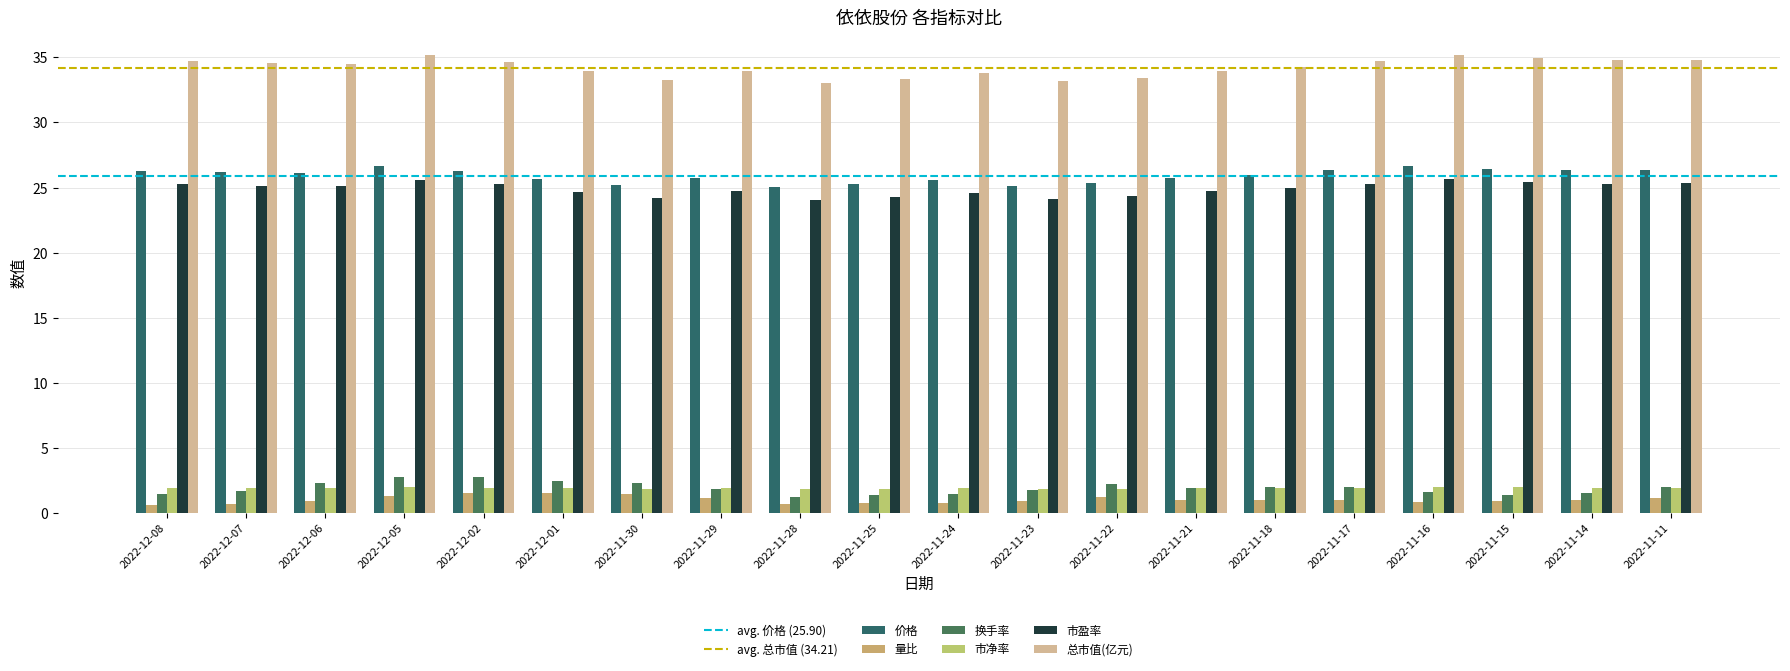

Which category has the highest value in the 市净率 series?

2022-12-05